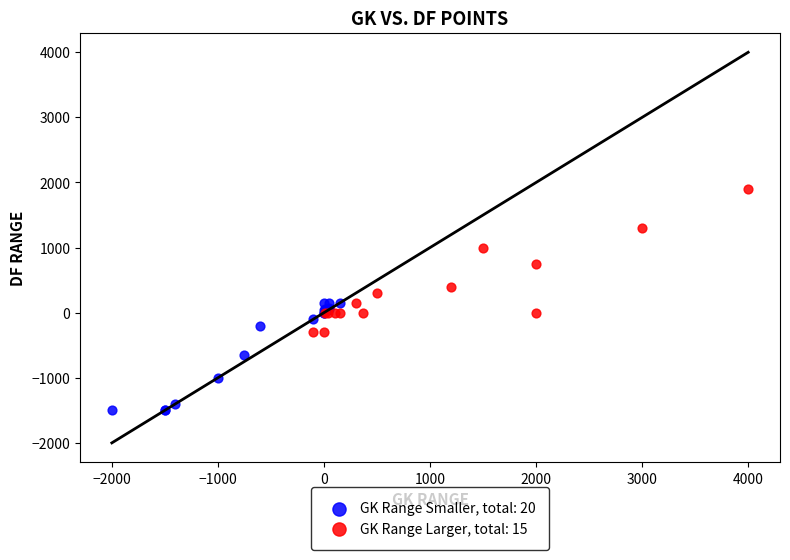

Which series contains the highest Y value?

GK Range Larger, total: 15